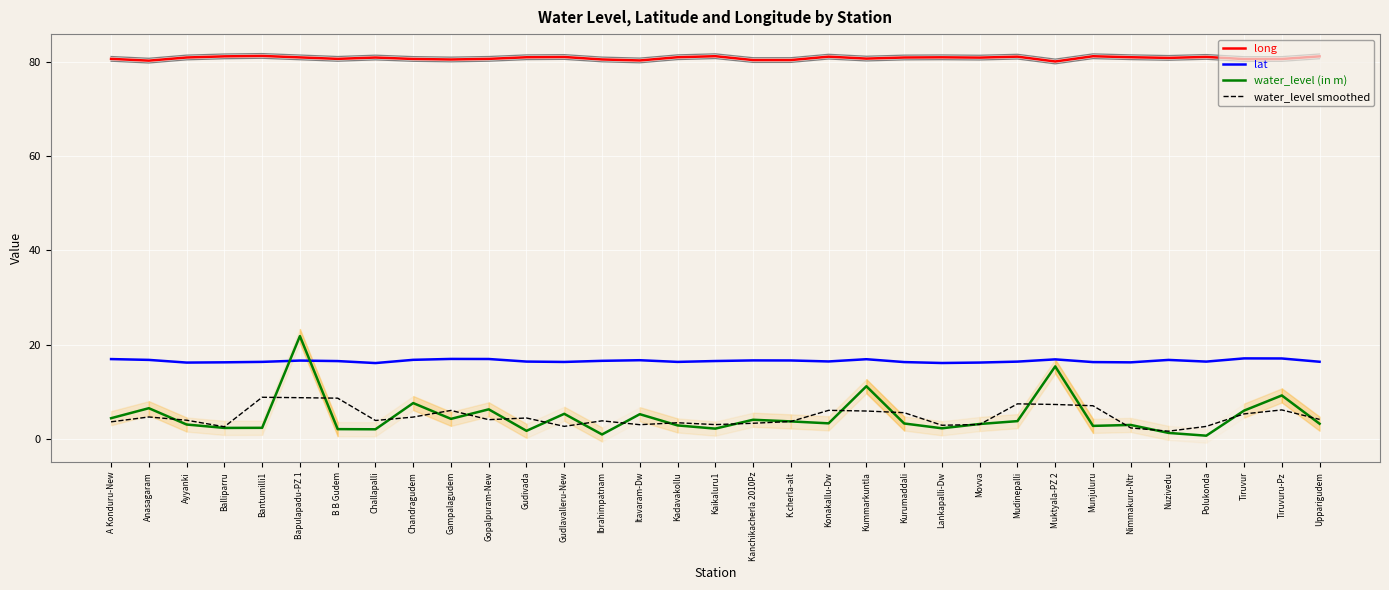

The value of long at Chandragudem is 80.6. True or false?

True